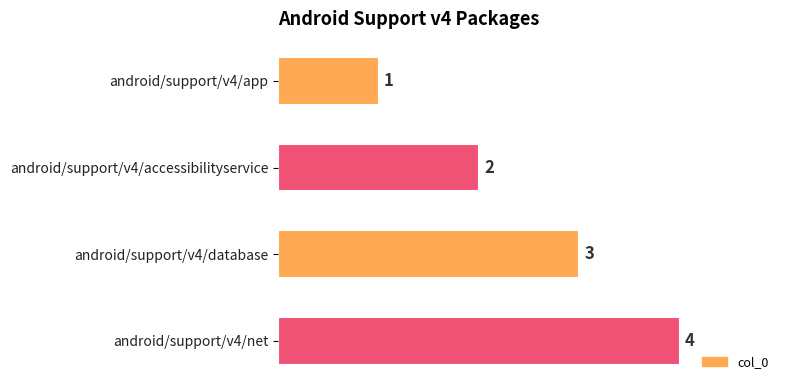

What is the difference between the second highest and second lowest values?

1